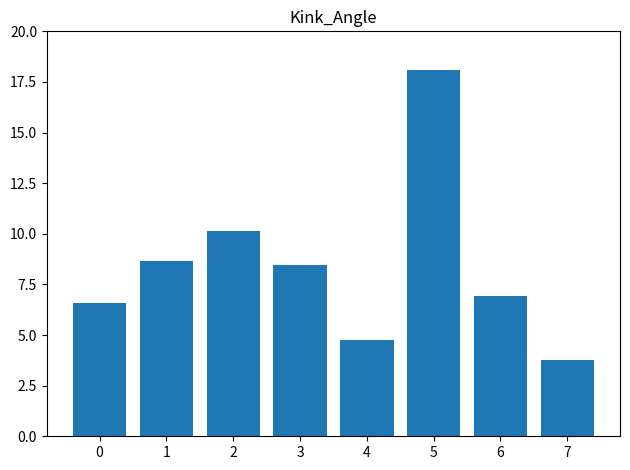

True or false: the data shows 2.8 at 4.

False